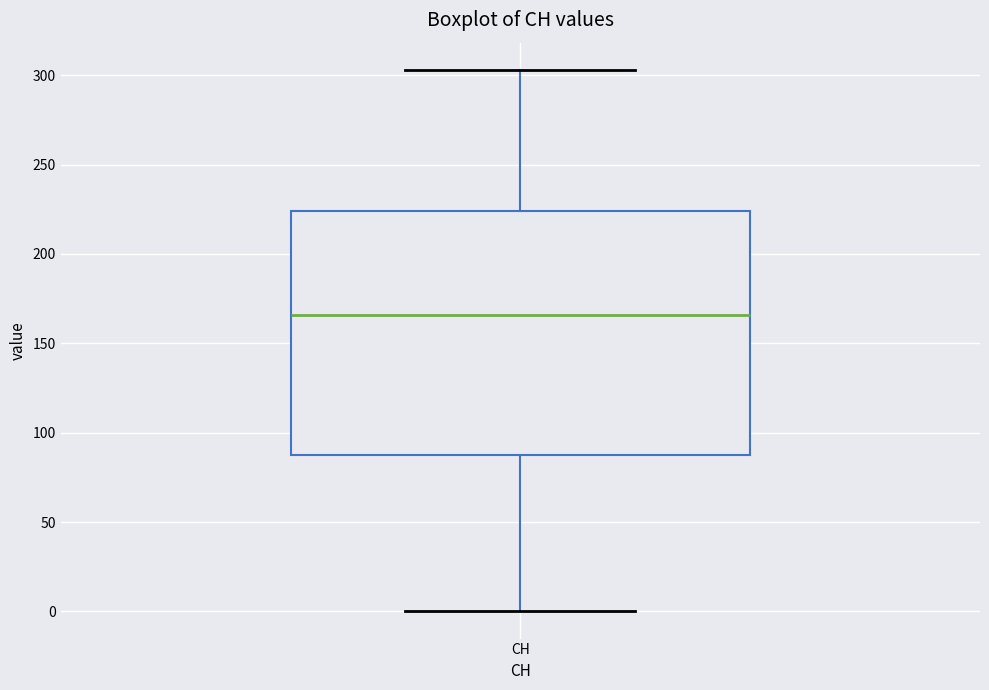

Transcribe this box plot: give where the median line is, the range the box spans, and where the two whiskers end, as read against the y-axis. The values are not printed on the chart, so give them approximately, as read against the axis.

median 165, box 90 to 225, whiskers 0 to 305